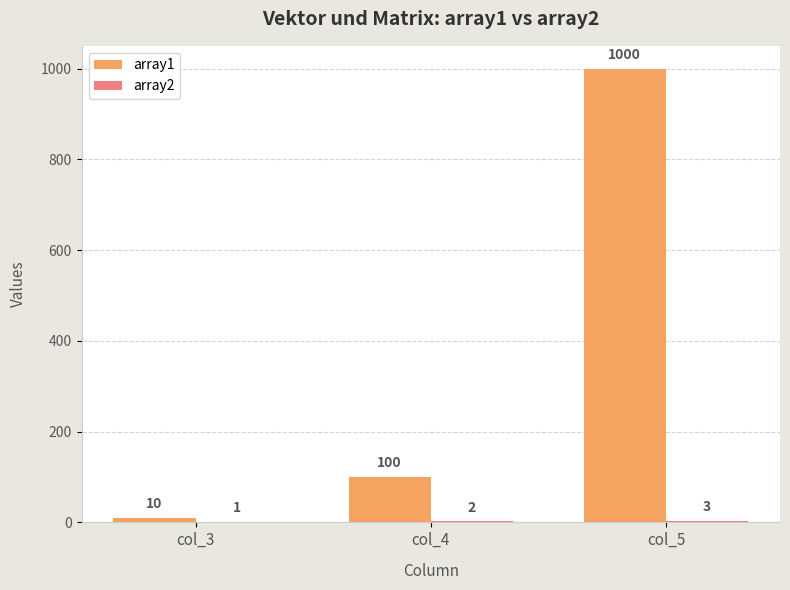

Between col_3 and col_5, which series saw the biggest shift?

array1